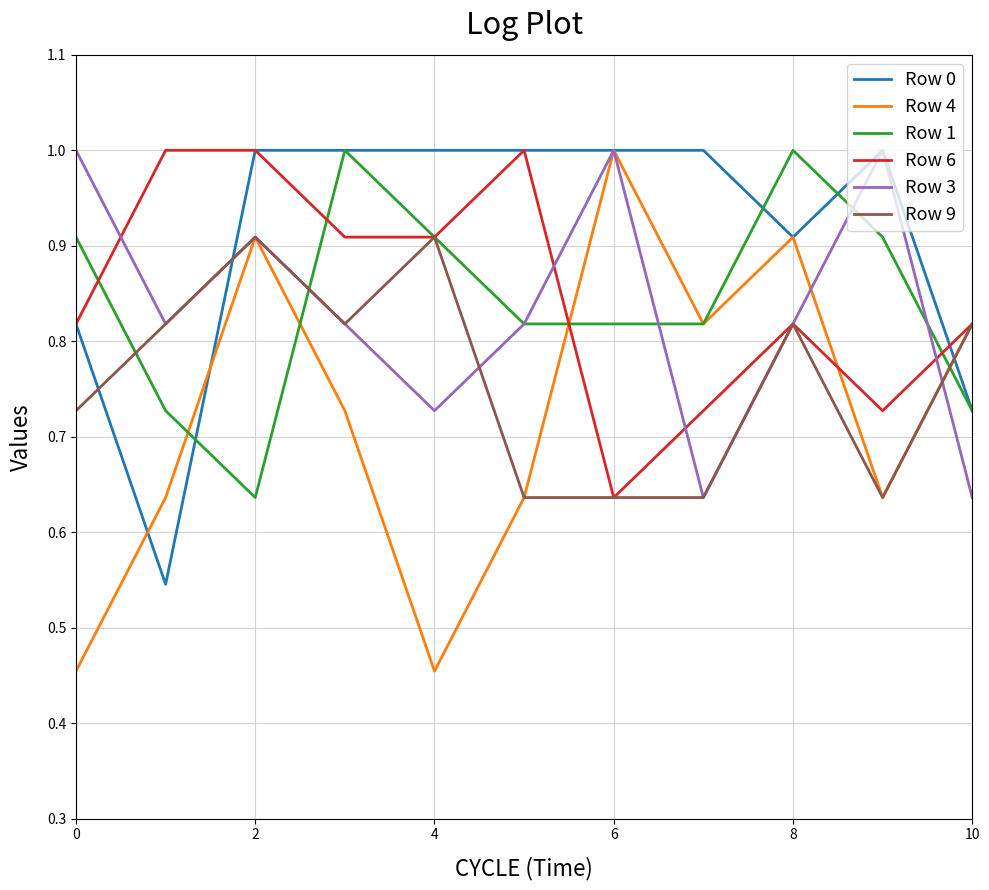

Which series has the largest total across all categories?

Row 0